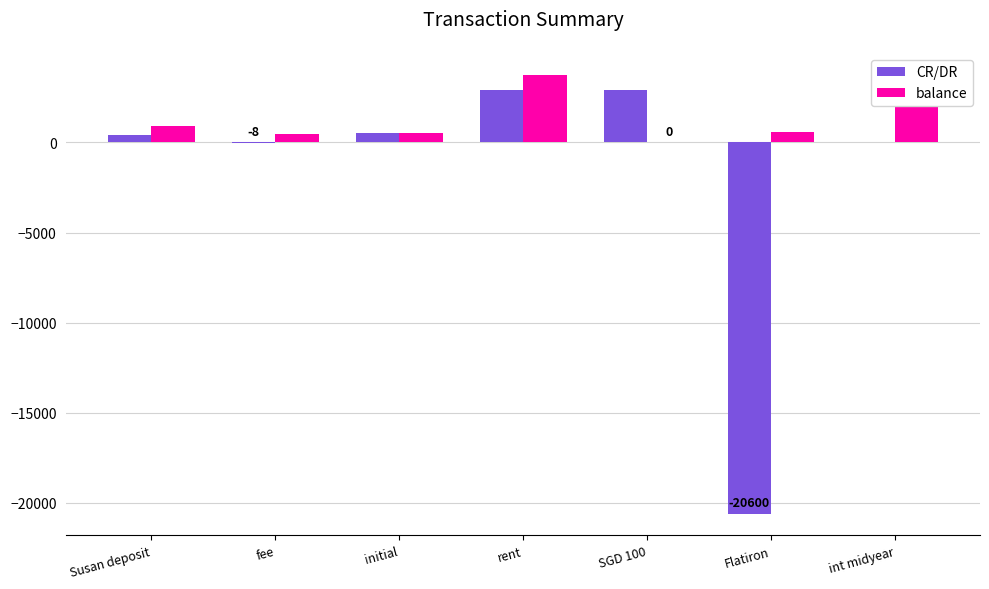

At which category is the sum across all series the highest?

rent